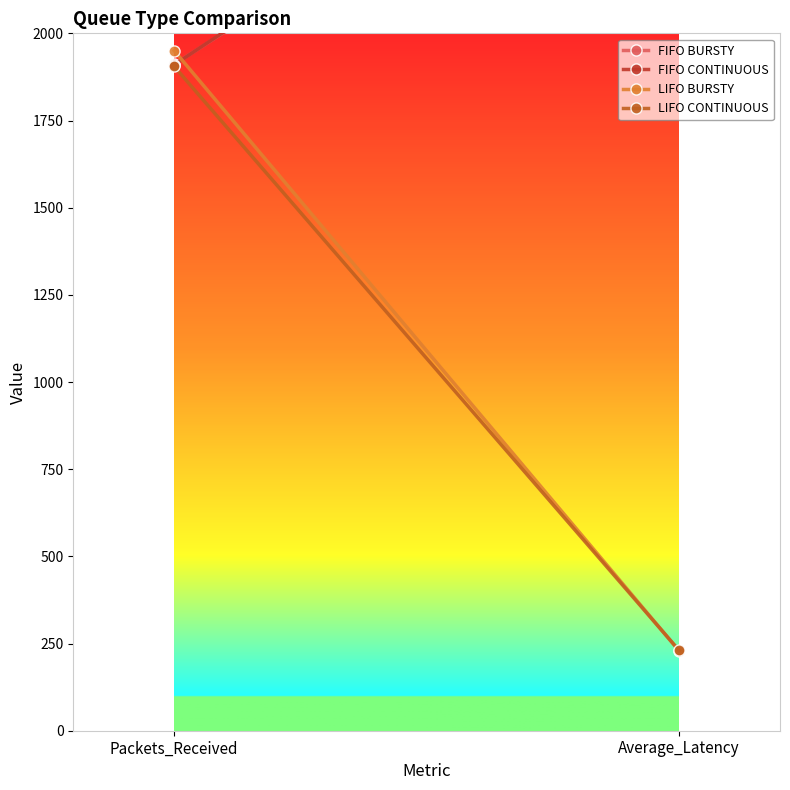

What is the maximum value shown in the chart?

2865.9